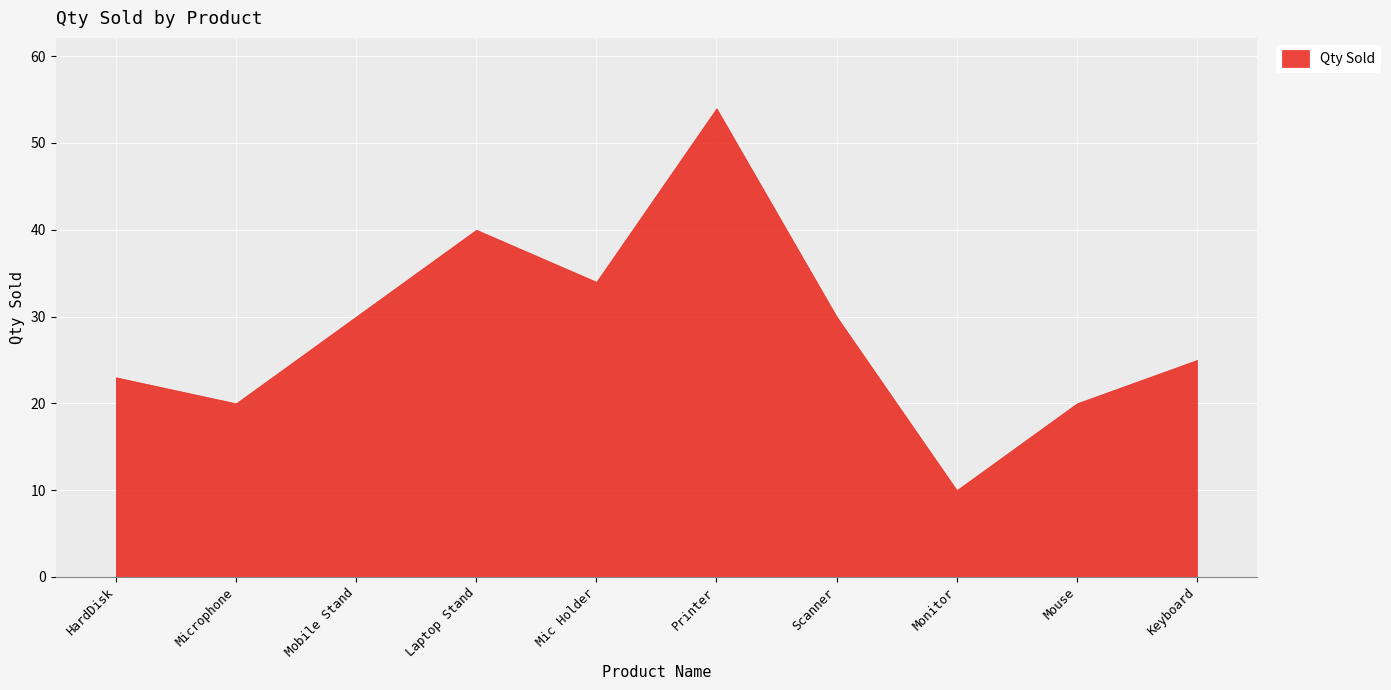

Which category has the lowest value across all series?

Monitor